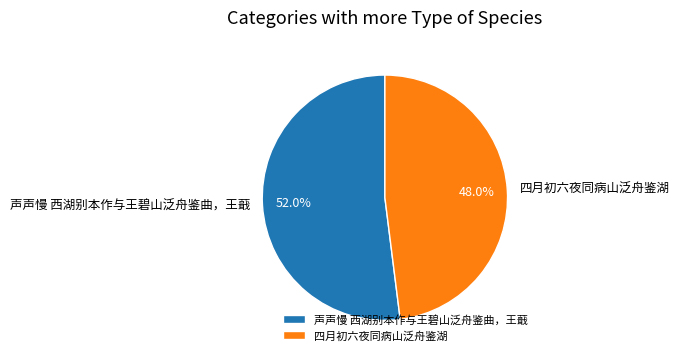

Is it true that 四月初六夜同病山泛舟鉴湖 is 48% of the pie?

True